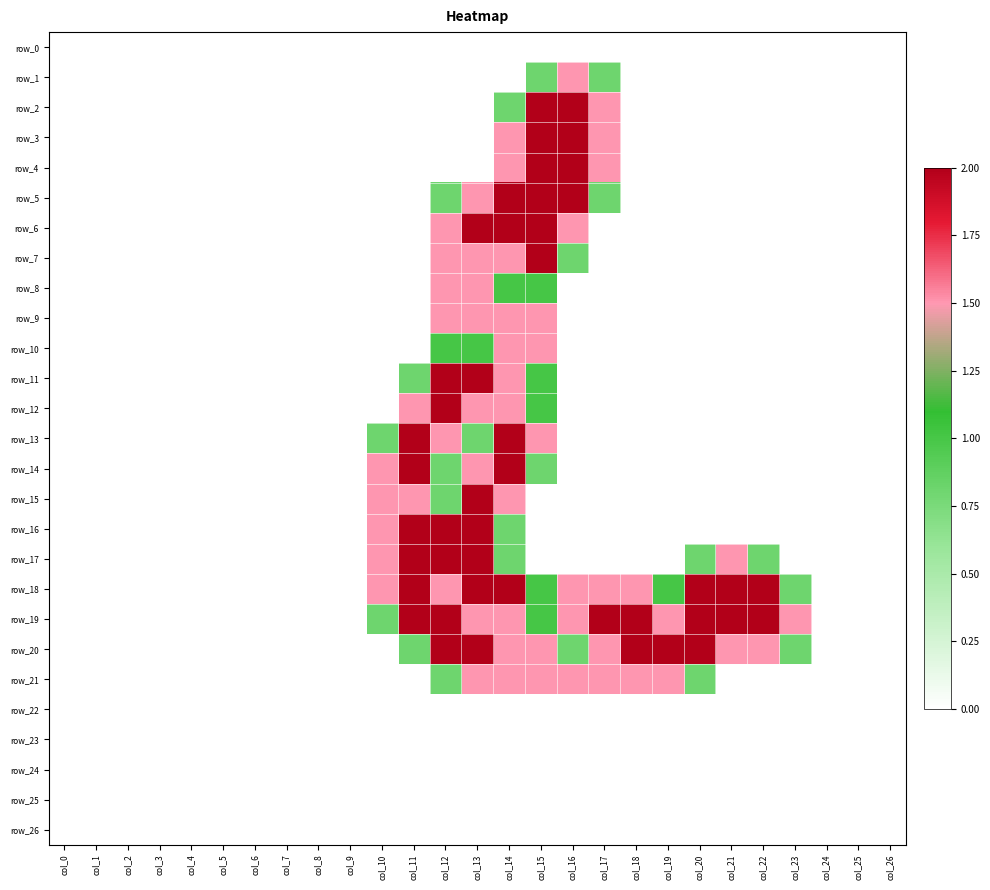

Is the value of row_16 at col_18 greater than the value of row_8 at col_14?

No